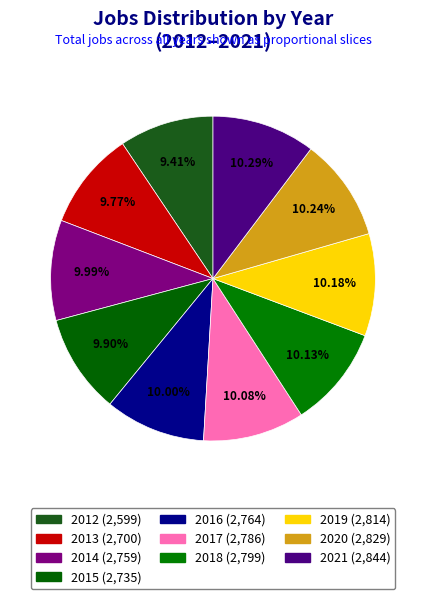

Is 2021 the majority of the pie?

No